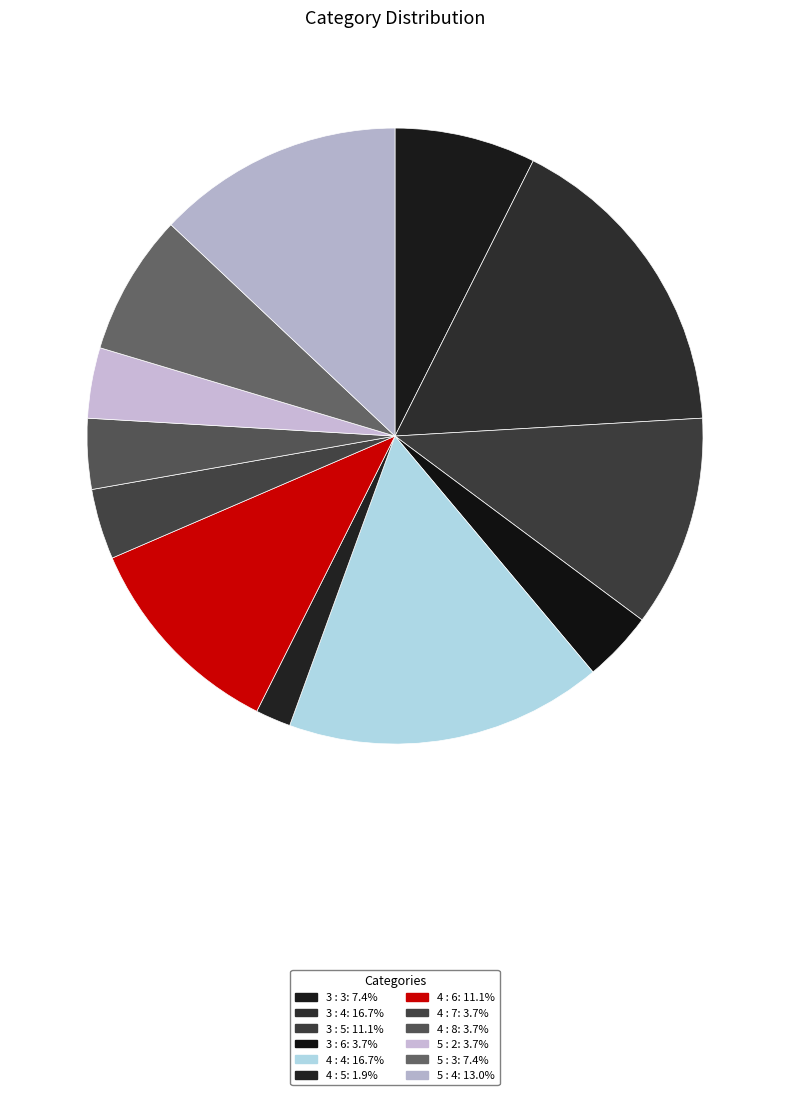

How many segments does this pie chart have?

12